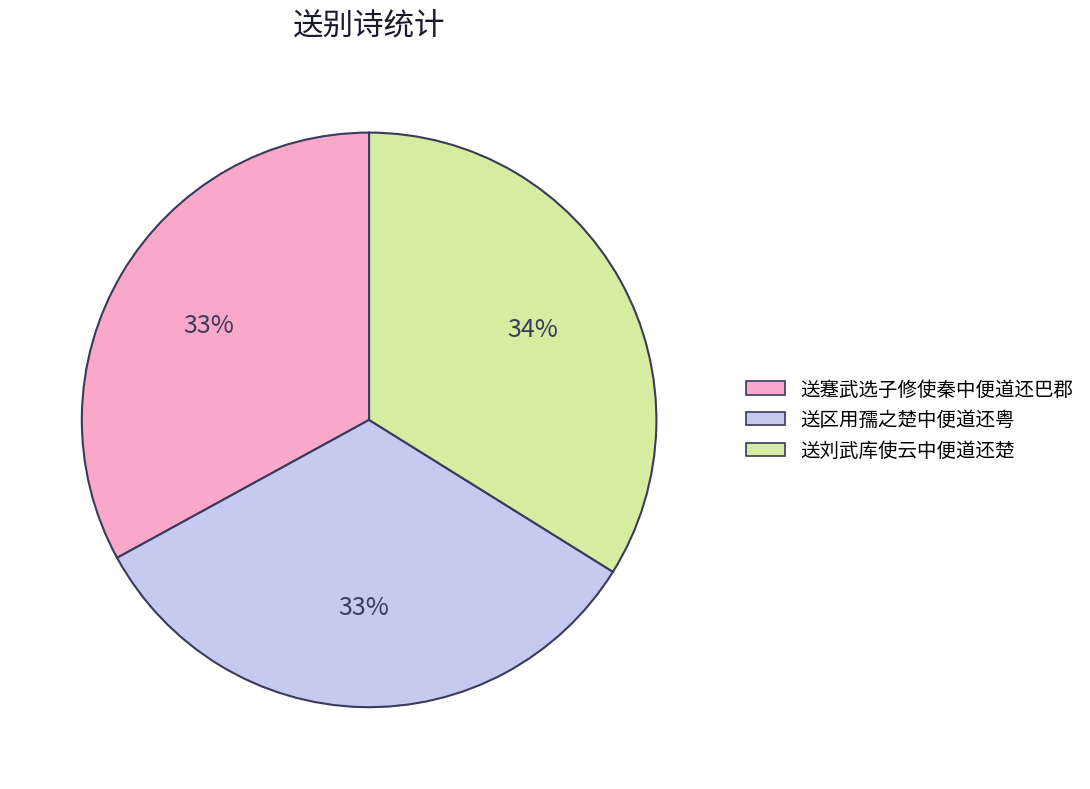

Which slice is the largest?

送刘武库使云中便道还楚